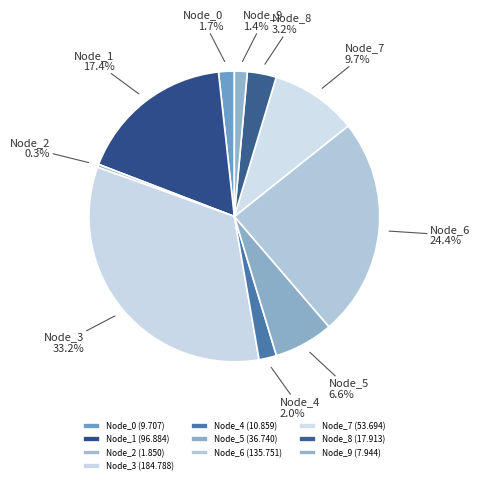

To the nearest percent, what percentage of the pie is Node_7?

10%